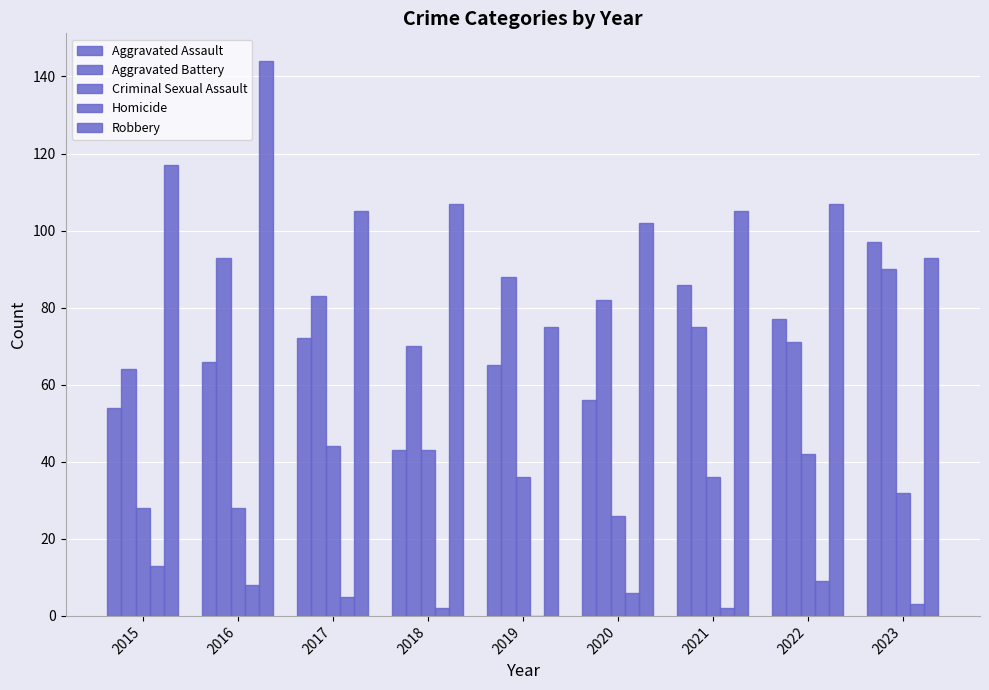

Are the bars horizontal?

No